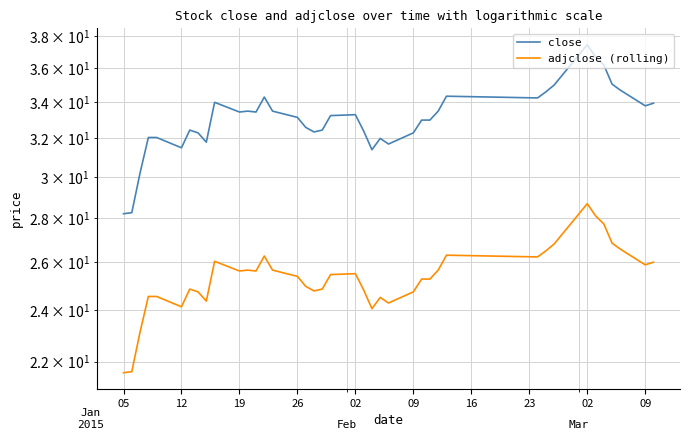

How many series are shown in this chart?

2